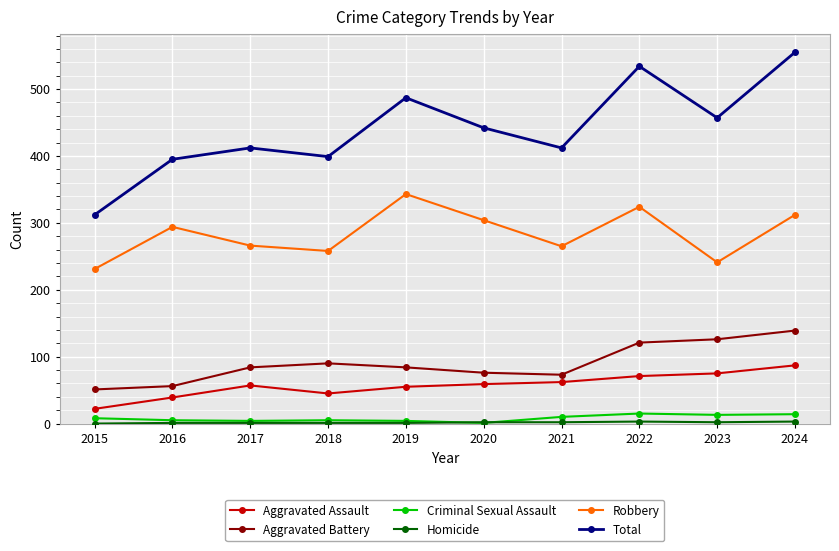

What is the sum of the Criminal Sexual Assault values at 2020 and 2021?

11